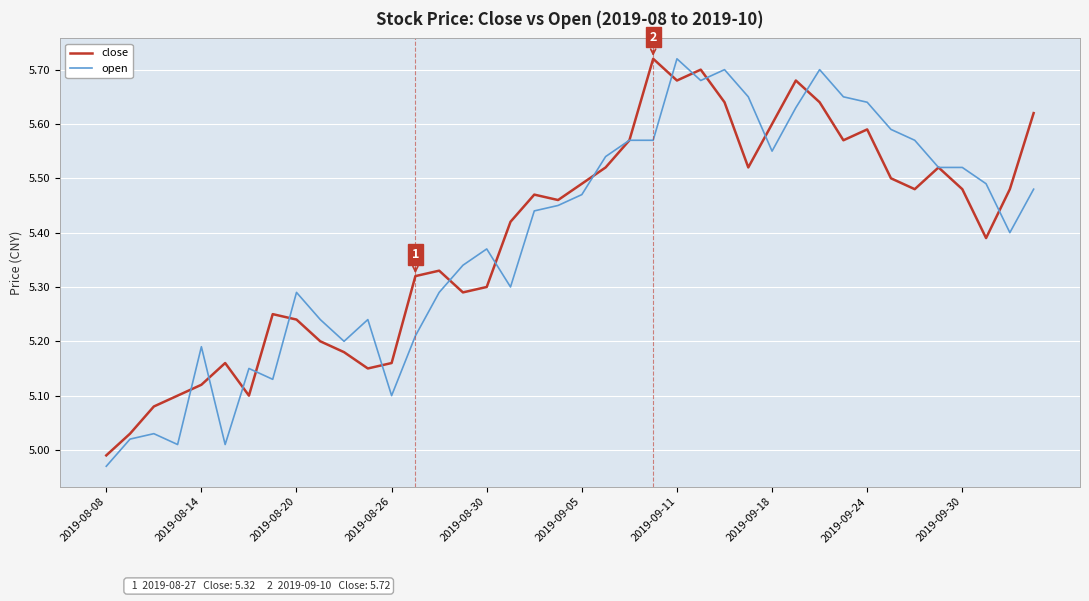

Rank the series at 2019-08-20 from highest to lowest value.

open, close